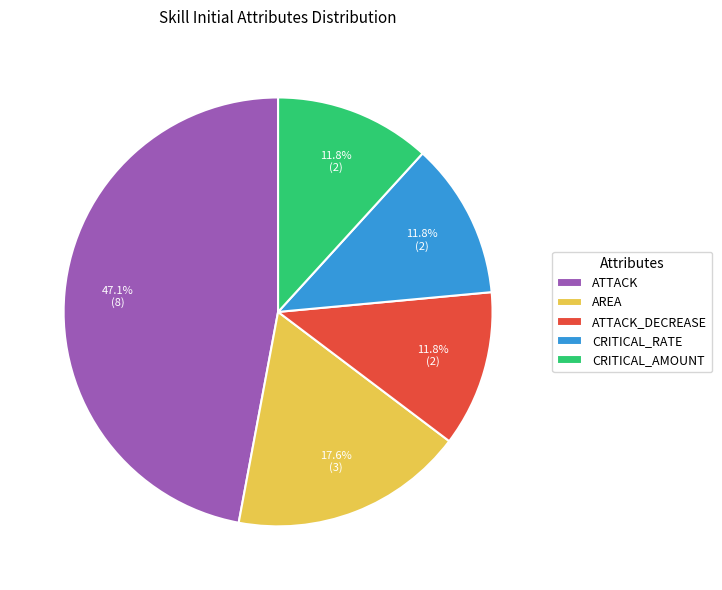

How many segments does this pie chart have?

5